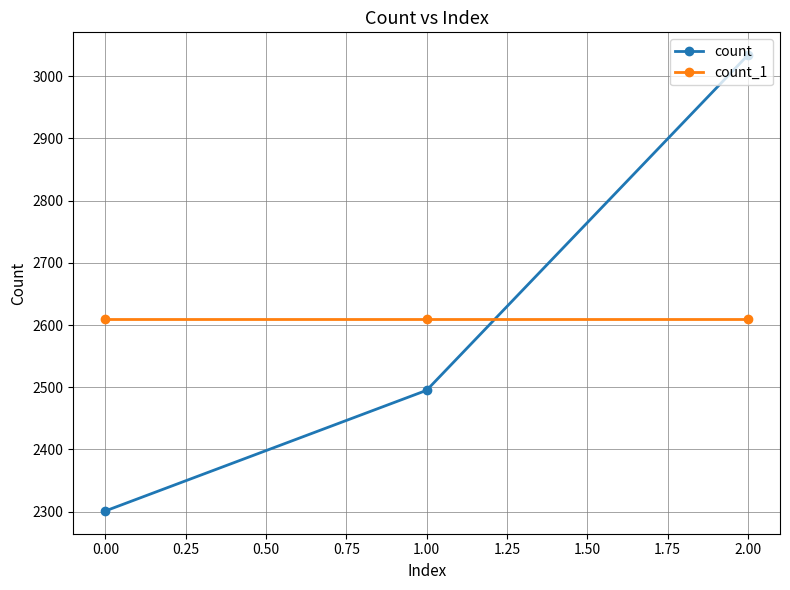

At how many categories does at least one series exceed 2358?

3